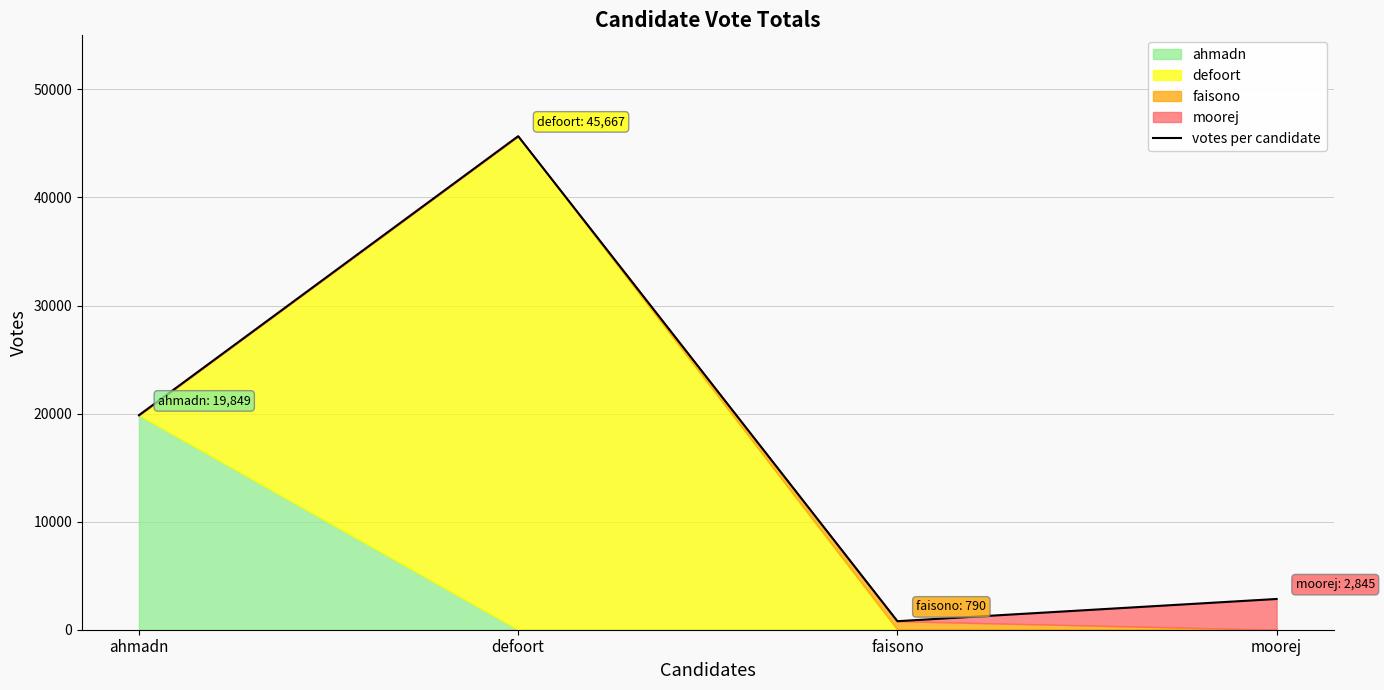

Between defoort and faisono, which is larger?

defoort